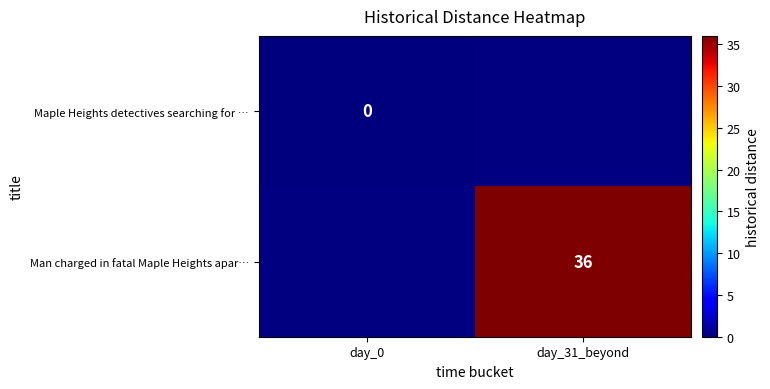

The value of row_0 at day_0 is 0.0. True or false?

True